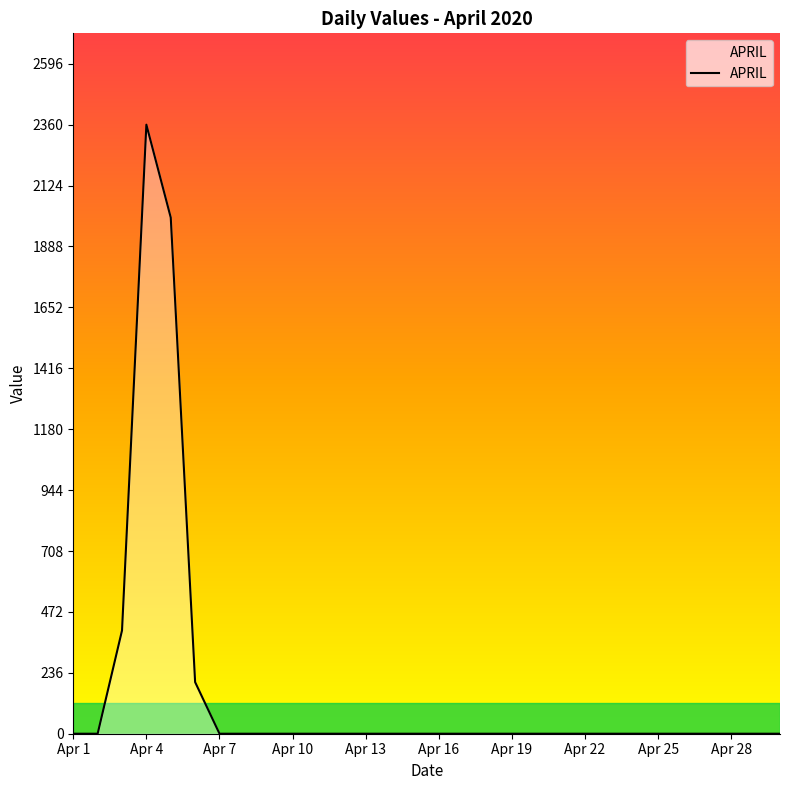

What is the difference between the second highest and second lowest values?

2000